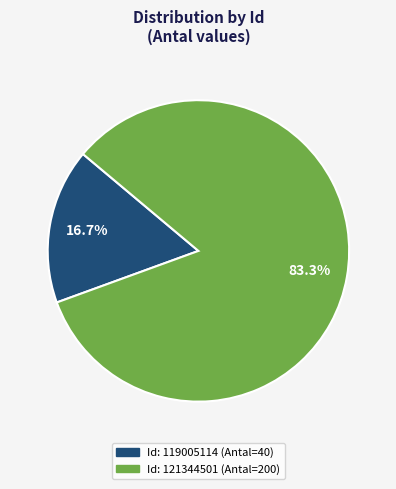

Is there any slice that represents more than half of the pie?

Yes